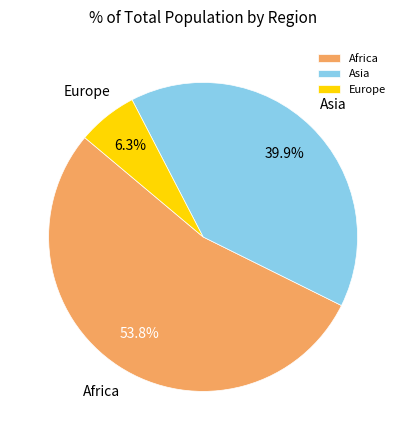

How many slices are in this pie chart?

3